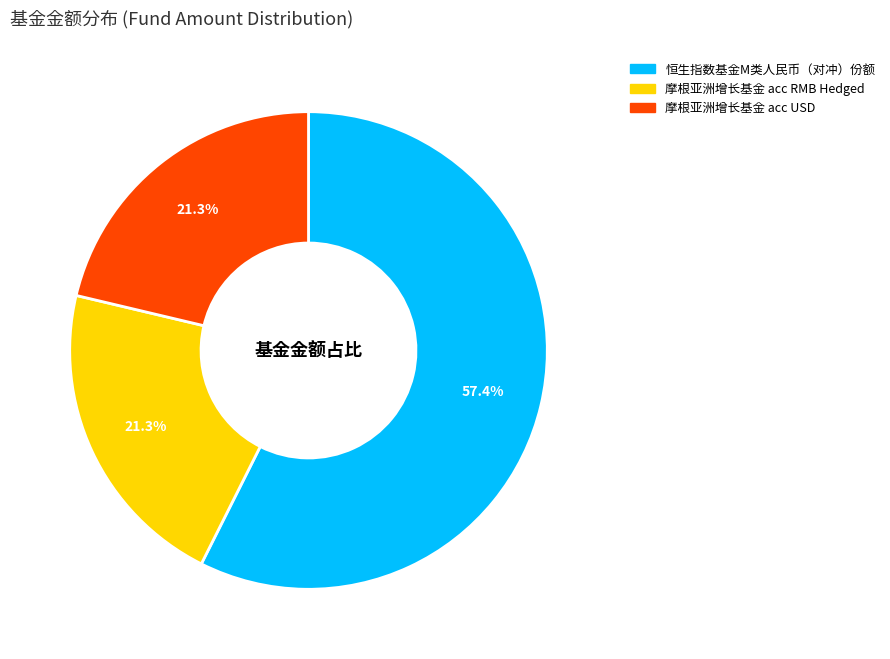

What is the largest slice in the pie chart?

恒生指数基金M类人民币（对冲）份额